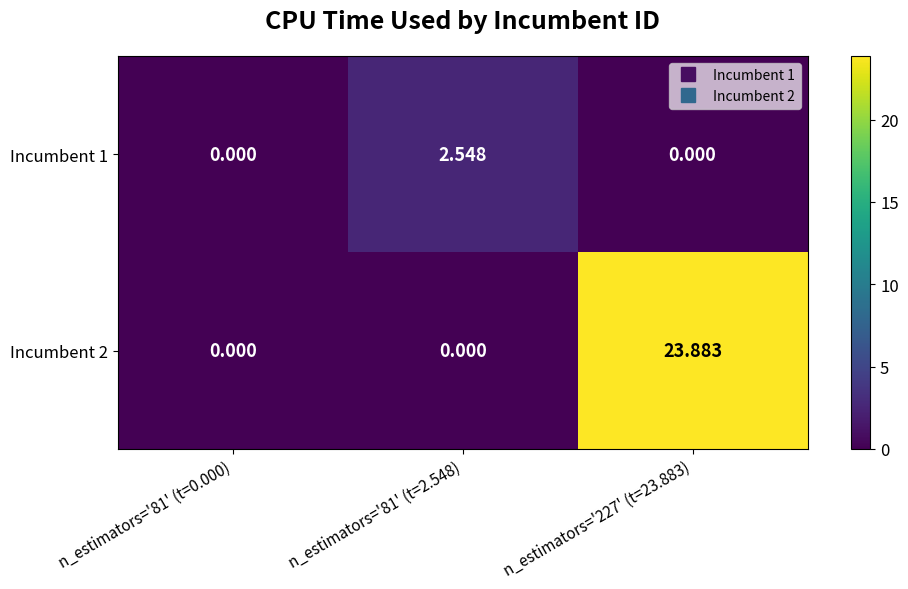

Which series changed the most between n_estimators='81' (t=0.000) and n_estimators='81' (t=2.548)?

Incumbent 1